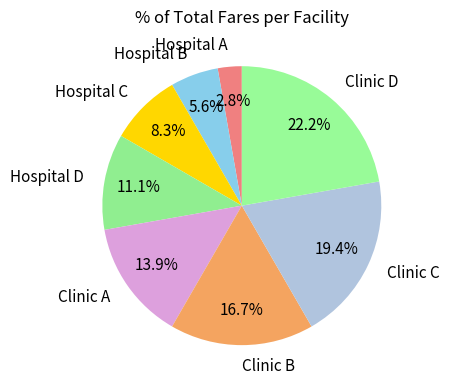

What percentage is the Clinic A slice, to the nearest percent?

14%